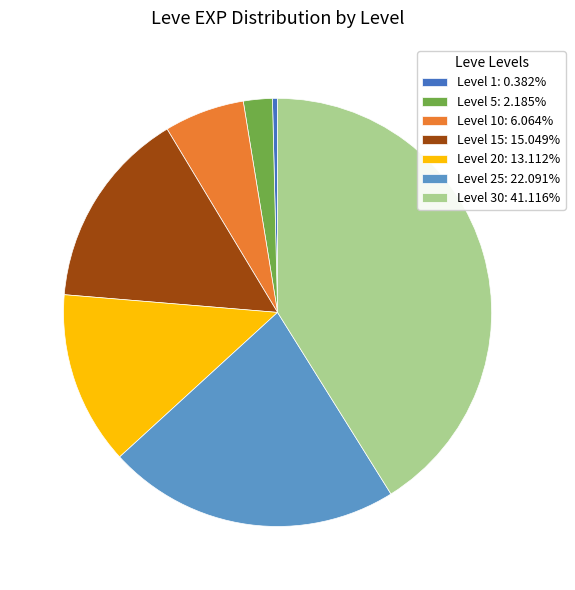

Is the sum of Level 10: 6.064% and Level 25: 22.091% greater than half?

No